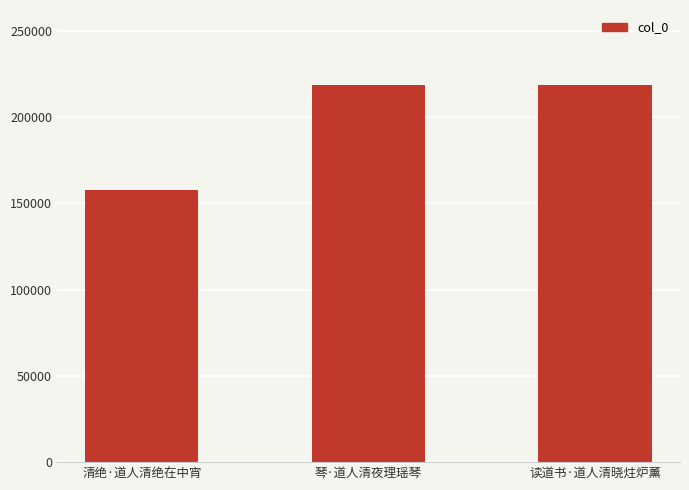

What is the change in value from 琴·道人清夜理瑶琴 to 读道书·道人清晓炷炉薰?

+3